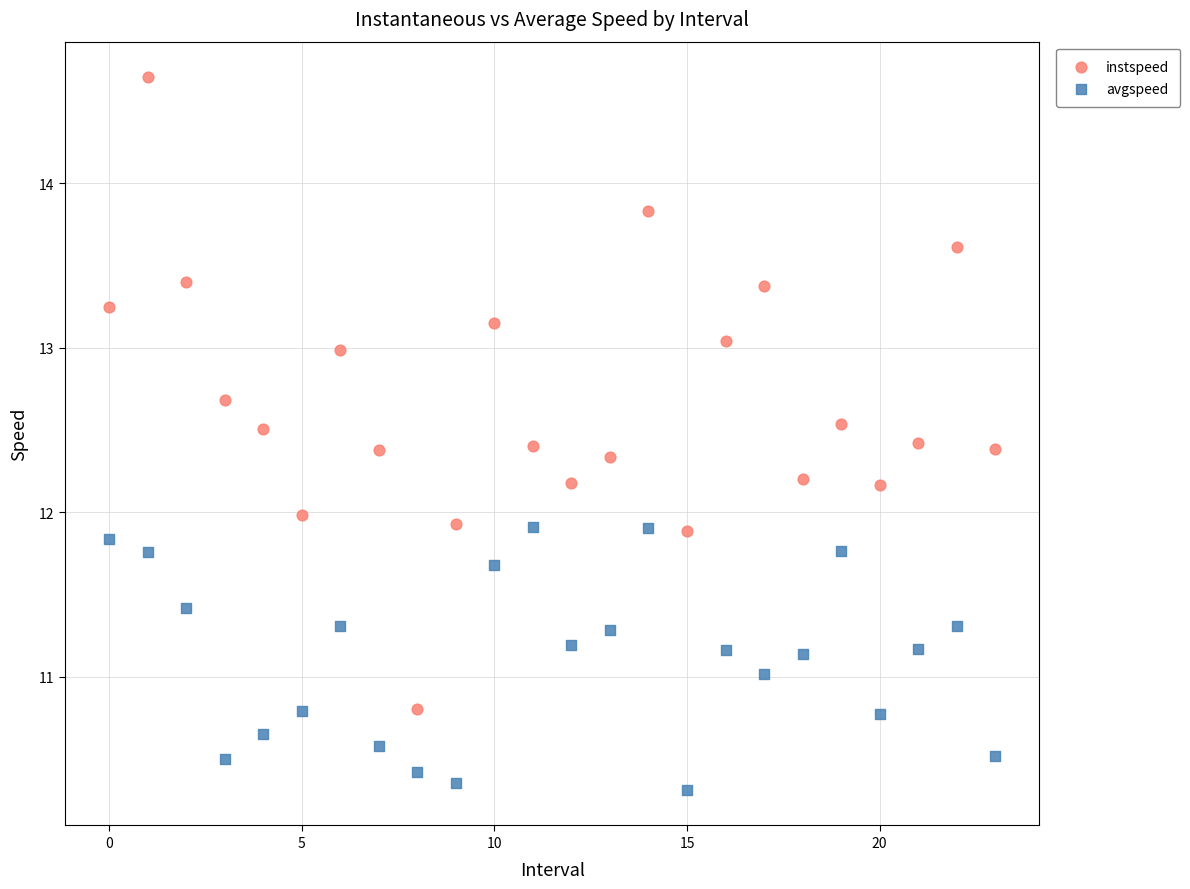

Which series reaches the minimum Y coordinate?

avgspeed